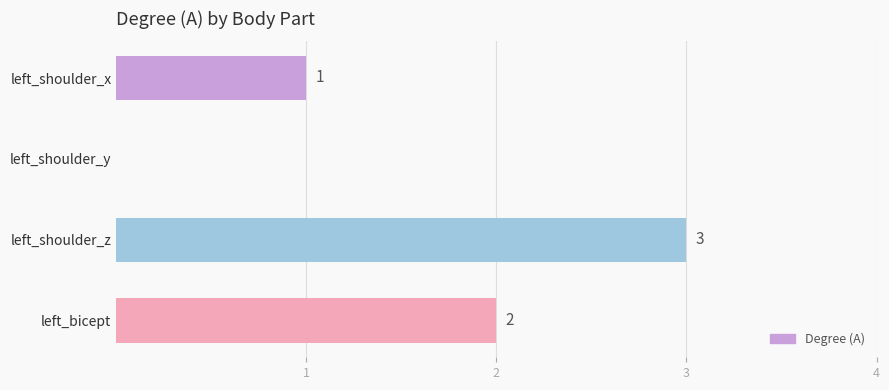

How many distinct data groups are displayed?

1